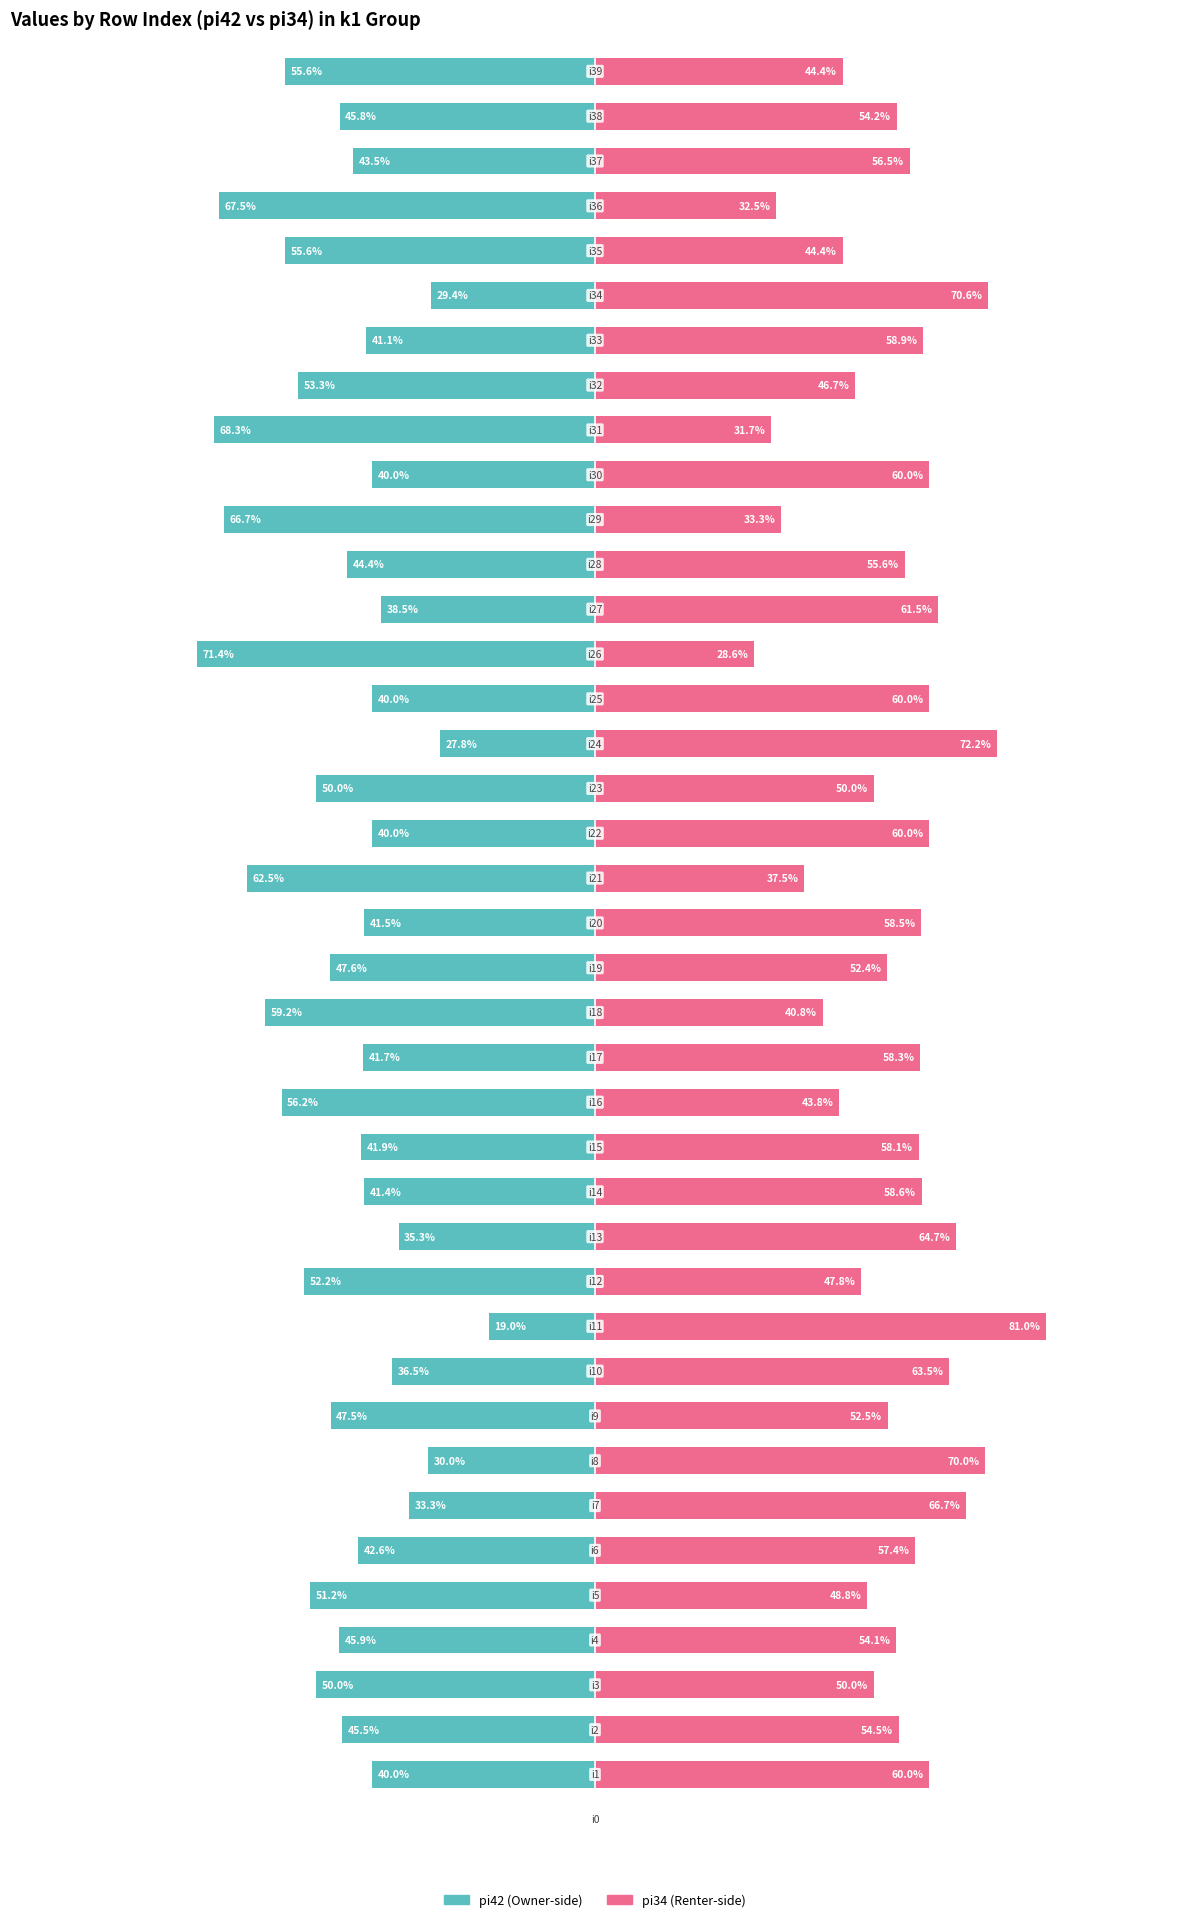

Between 16 and 26, which series saw the biggest shift?

pi42 (left)